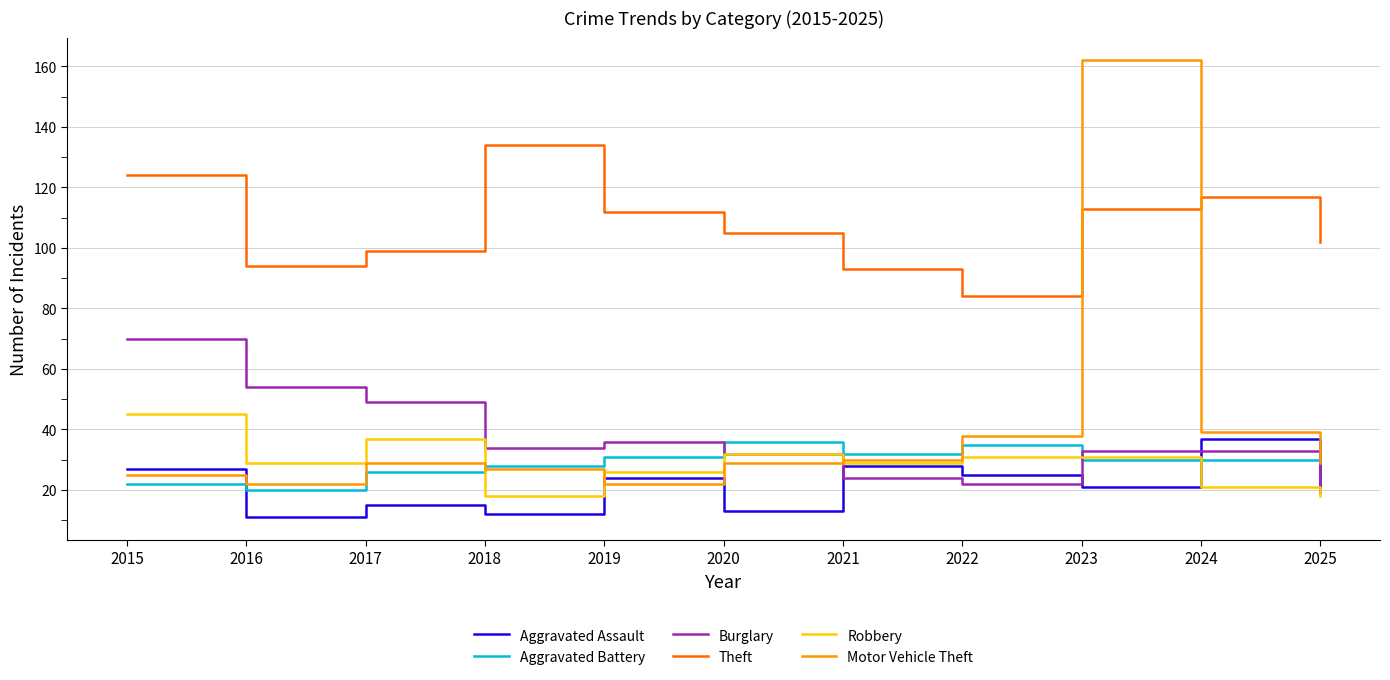

Which series has the largest total across all categories?

Theft